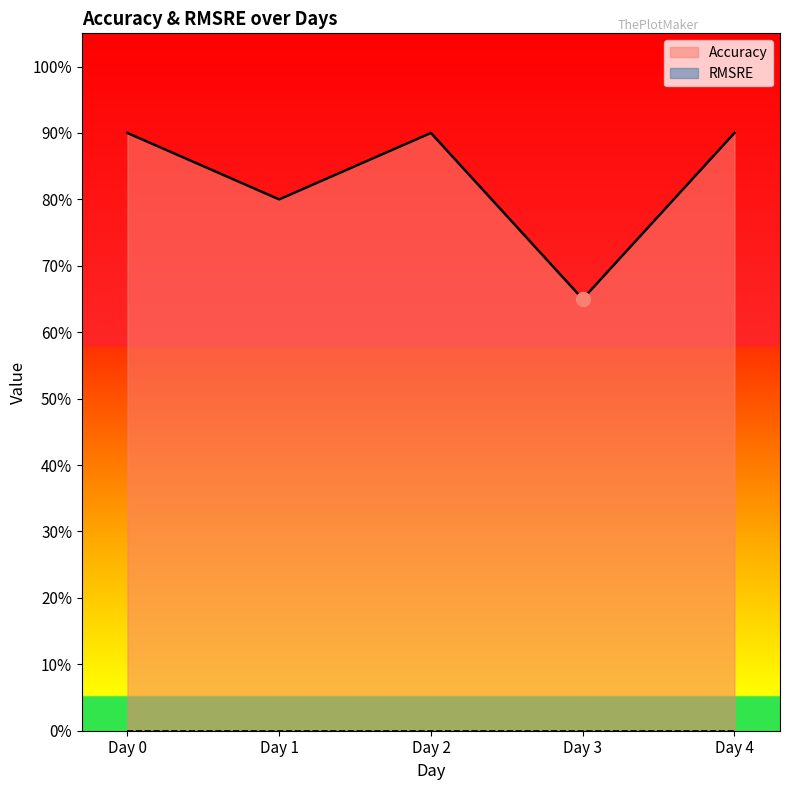

Reading left to right, what are all the values shown in this chart?

0.9	0.8	0.9	0.7	0.9